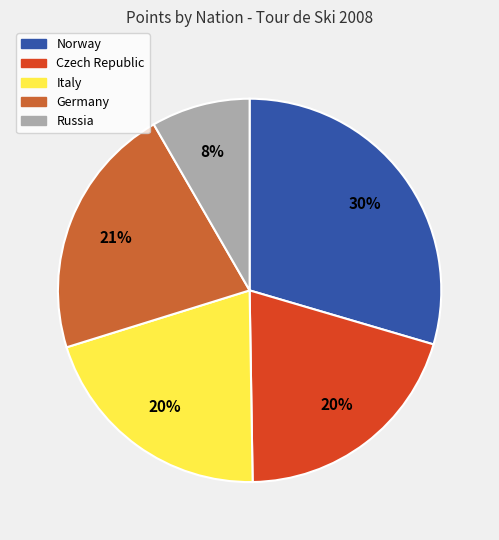

To the nearest percent, what is the average slice percentage?

20%